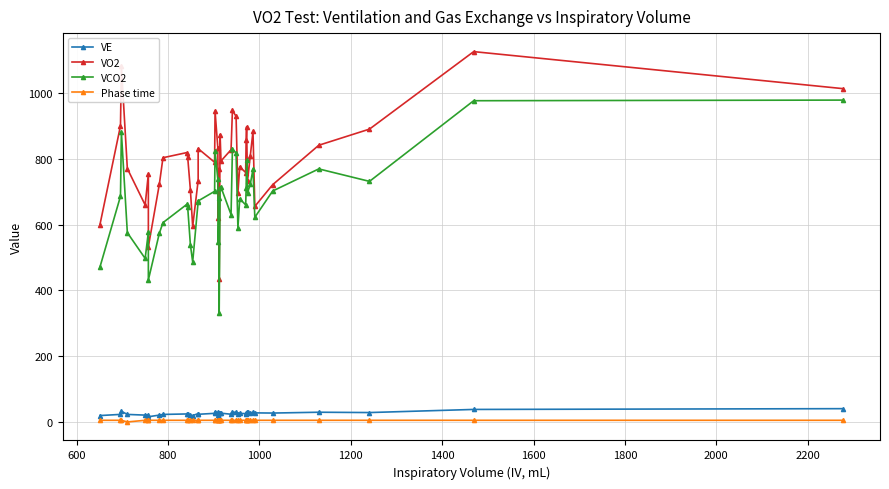

What is the difference between the maximum and minimum values in the Phase time series?

5.0